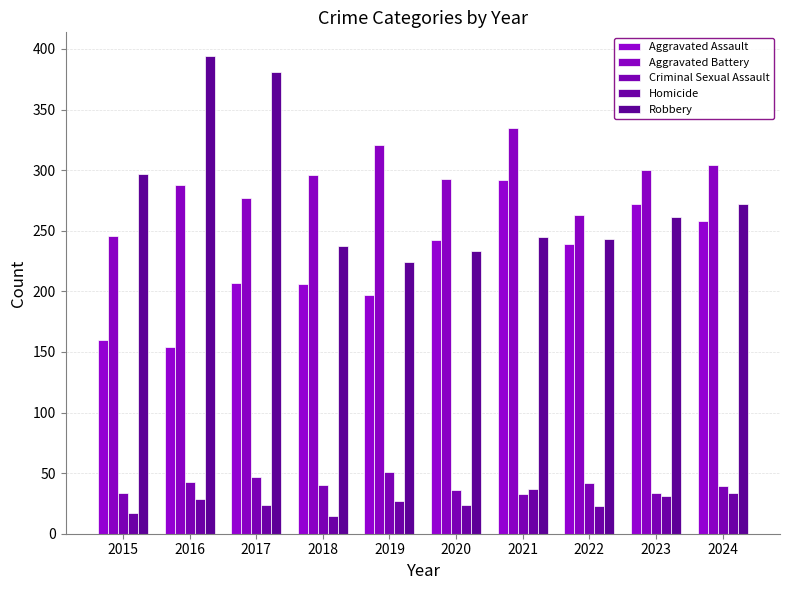

Reading right to left, list all the values displayed in this chart.

Aggravated Assault: 2024=258	2023=272	2022=239	2021=292	2020=242	2019=197	2018=206	2017=207	2016=154	2015=160
Aggravated Battery: 2024=304	2023=300	2022=263	2021=335	2020=293	2019=321	2018=296	2017=277	2016=288	2015=246
Criminal Sexual Assault: 2024=39	2023=34	2022=42	2021=33	2020=36	2019=51	2018=40	2017=47	2016=43	2015=34
Homicide: 2024=34	2023=31	2022=23	2021=37	2020=24	2019=27	2018=15	2017=24	2016=29	2015=17
Robbery: 2024=272	2023=261	2022=243	2021=245	2020=233	2019=224	2018=237	2017=381	2016=394	2015=297